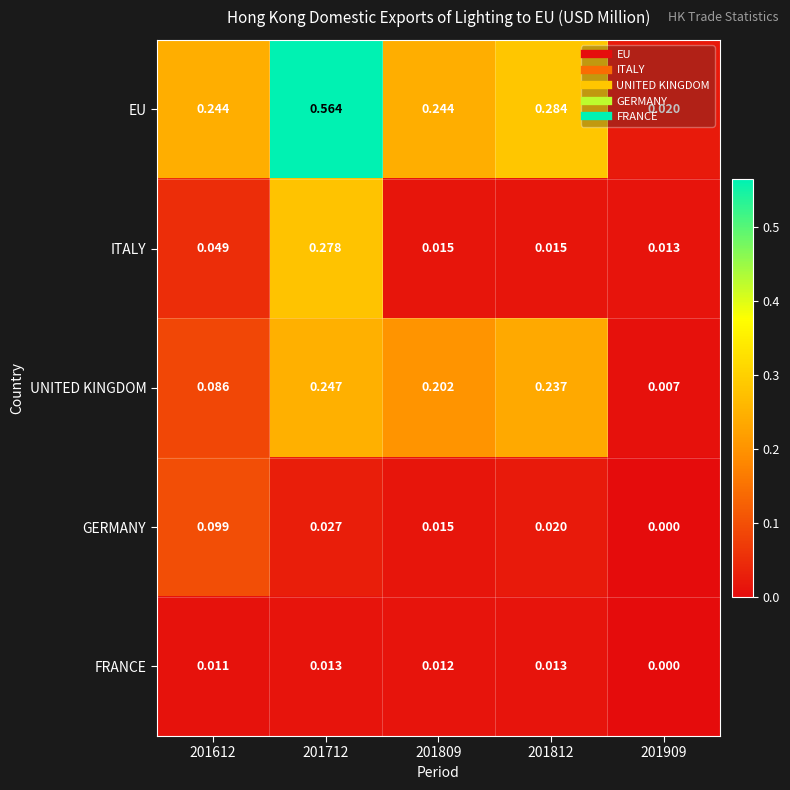

List the series in order of their peak value, lowest first.

FRANCE, GERMANY, UNITED KINGDOM, ITALY, EU